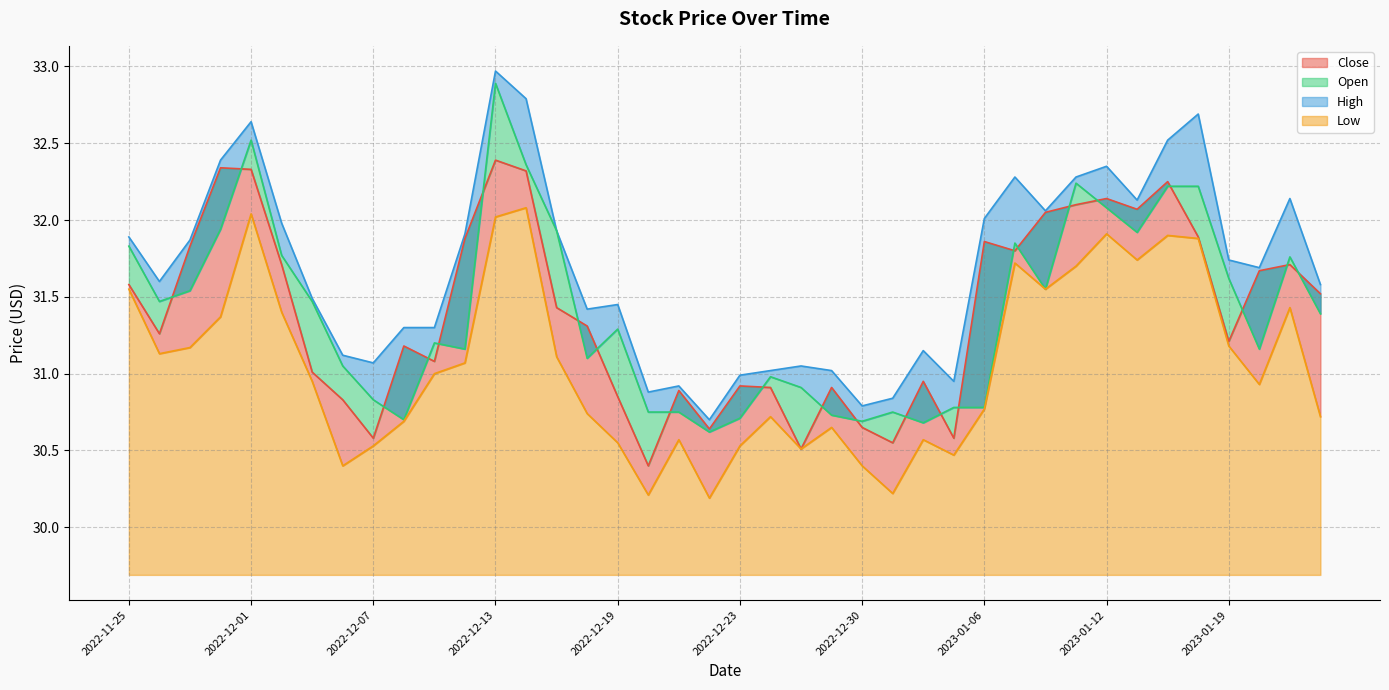

At which category does the chart reach its peak across all series?

2022-12-13